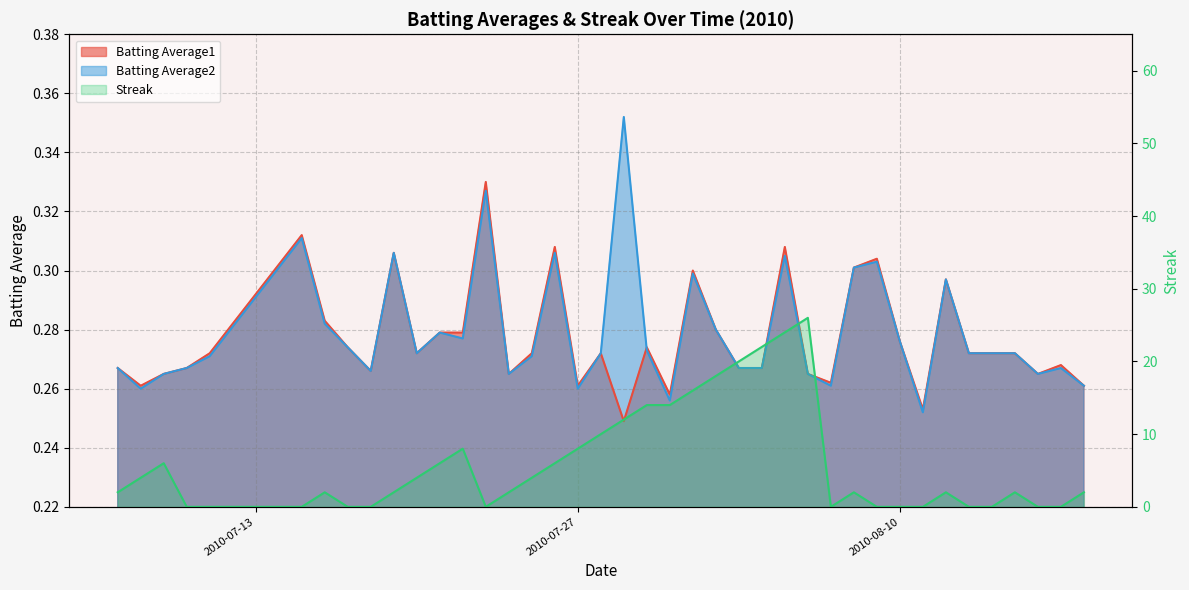

Which category has the lowest value across all series?

2010-07-10